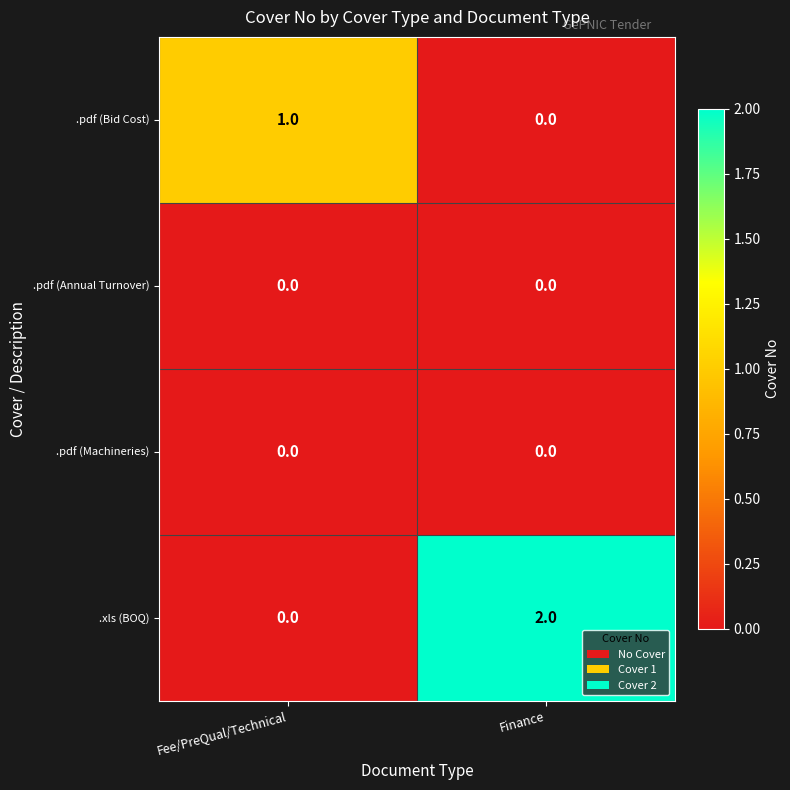

What is the total value across all series at Finance?

2